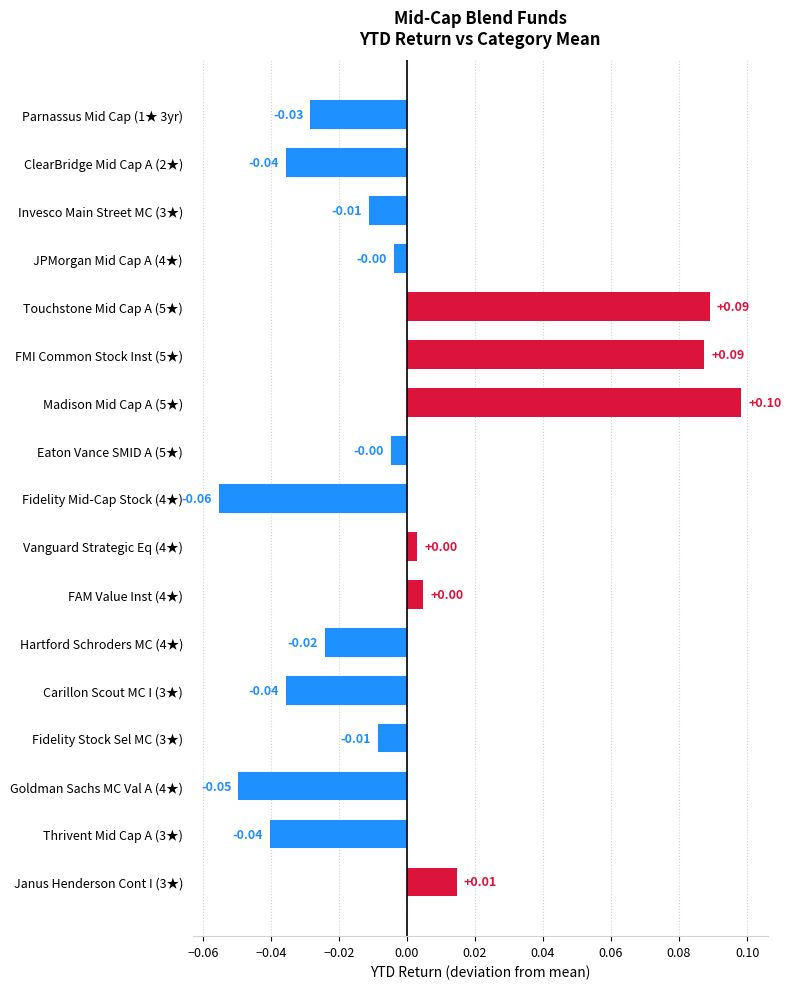

Between Parnassus Mid Cap (1★ 3yr) and Eaton Vance SMID A (5★), which is larger?

Eaton Vance SMID A (5★)